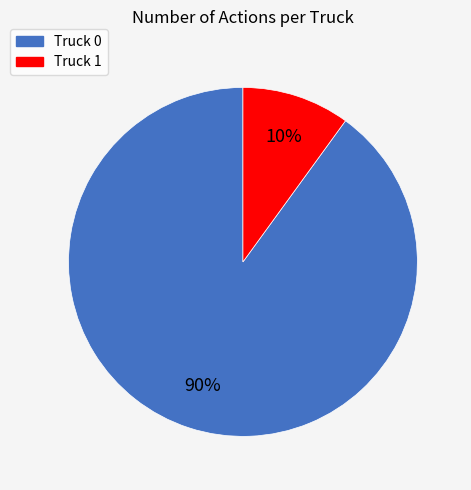

Is there any slice that represents more than half of the pie?

Yes